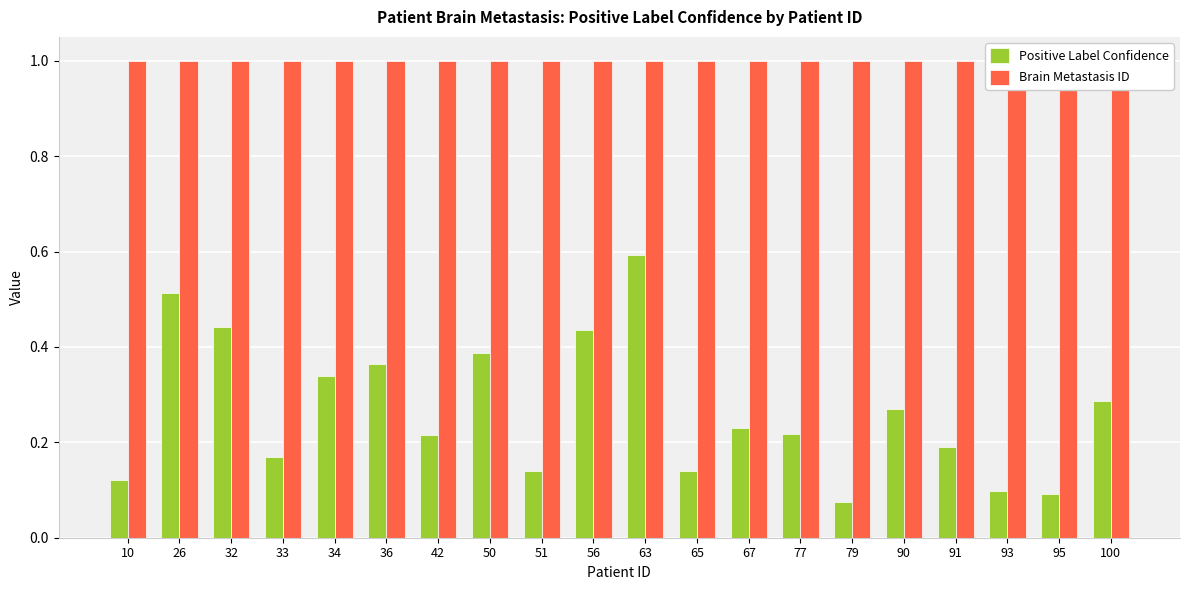

Which has a higher value, 56 or 79?

56